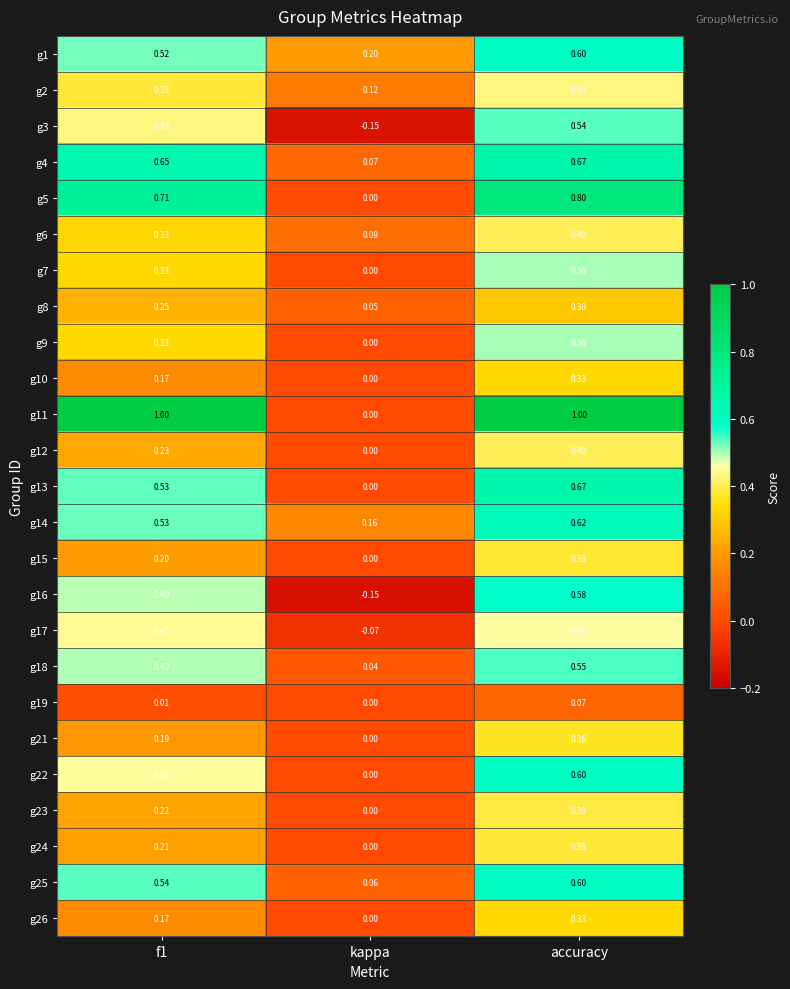

At which label does g23 reach its minimum?

kappa